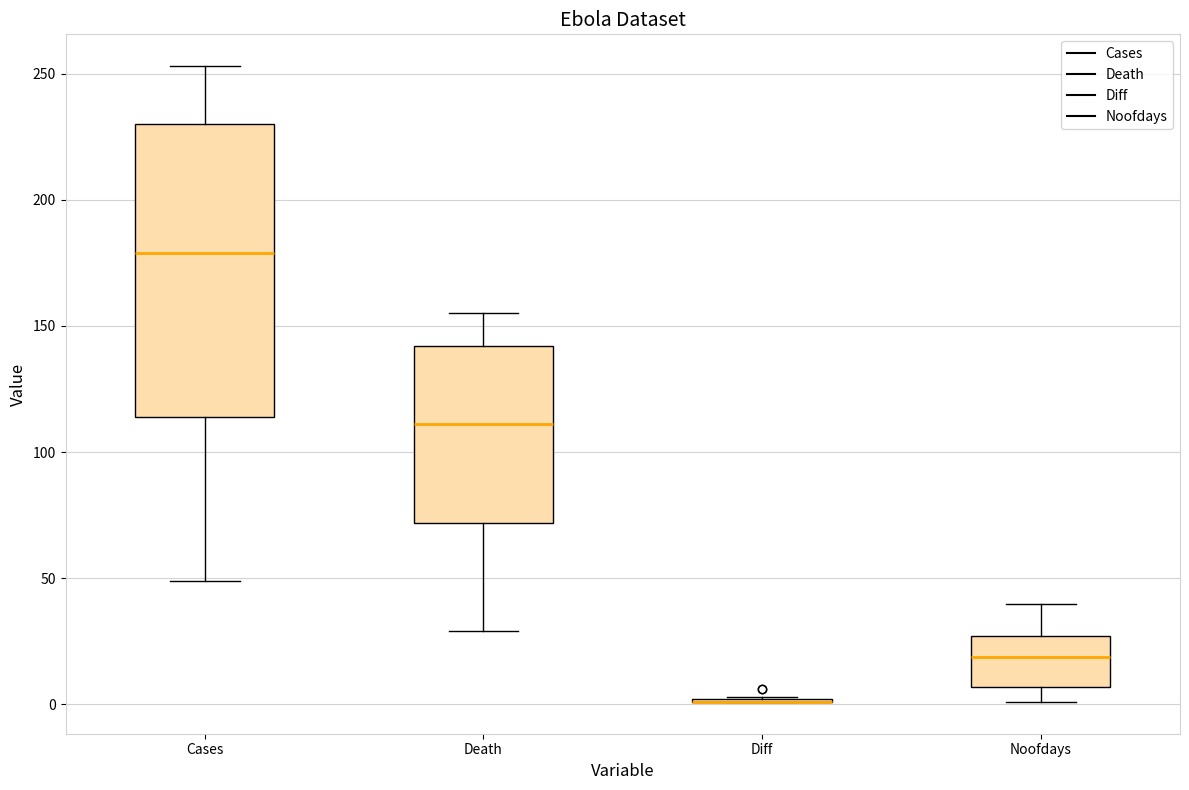

Which box is the tallest, from its lower edge to its upper edge?

Cases